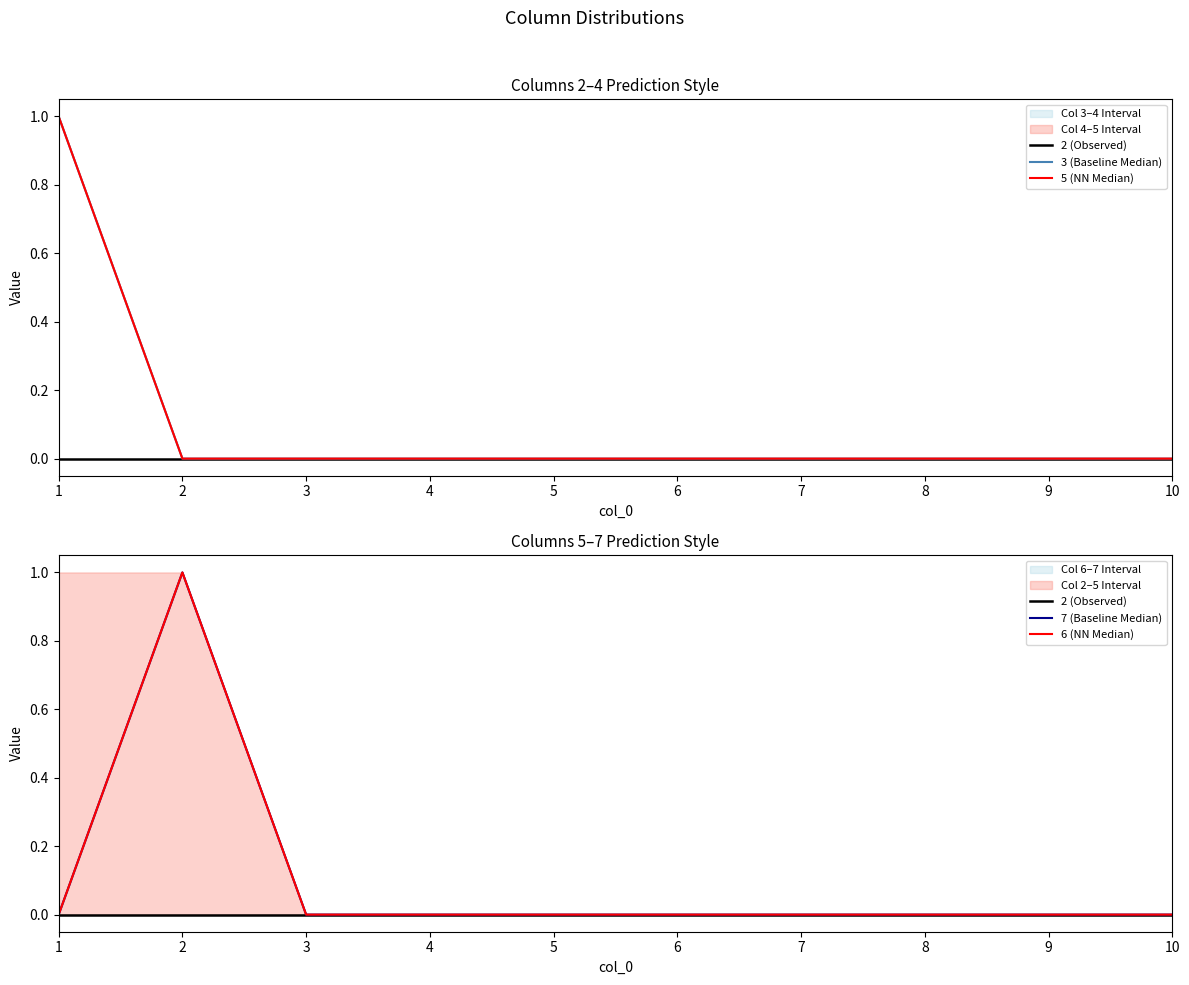

Which series has the largest total across all categories?

3 (Baseline Median)